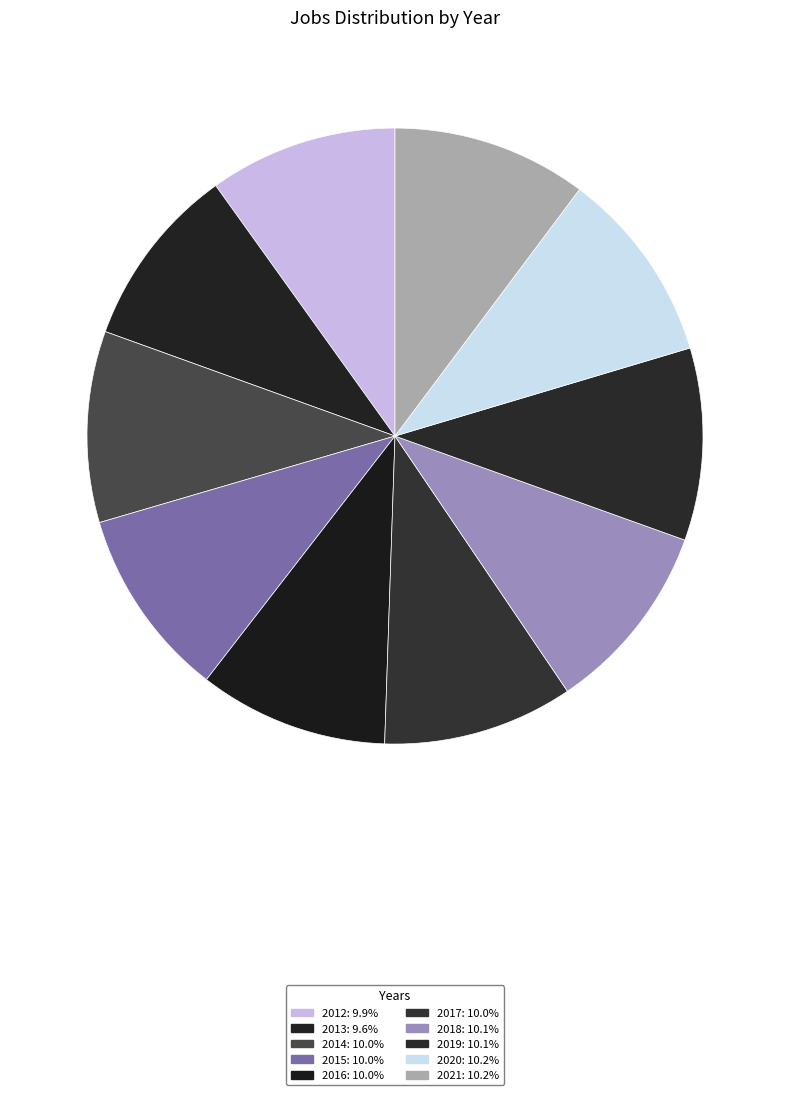

To the nearest percent, what is the average slice percentage?

10%